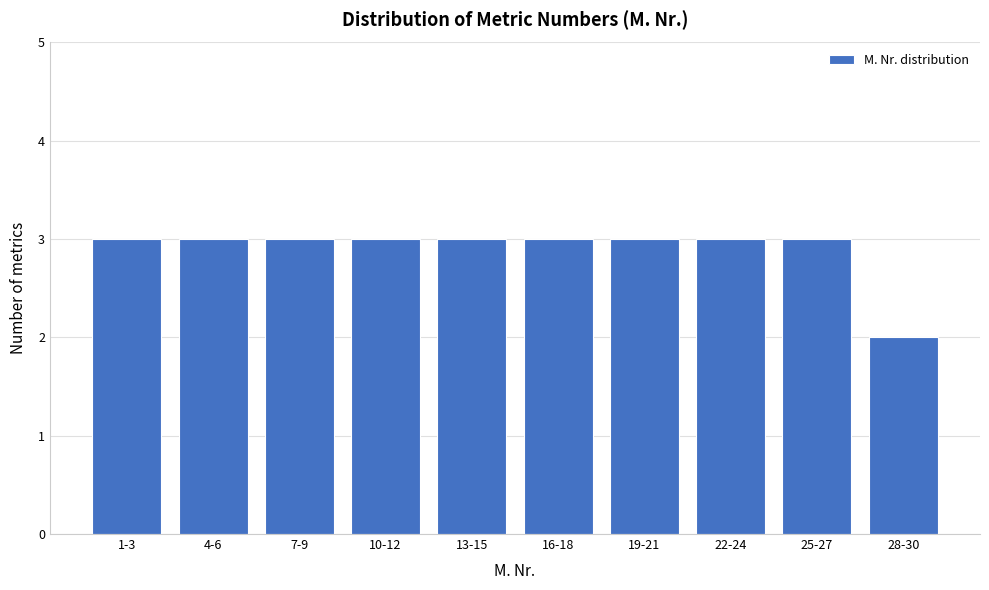

Reading right to left, extract all data points from this chart.

2	3	3	3	3	3	3	3	3	3